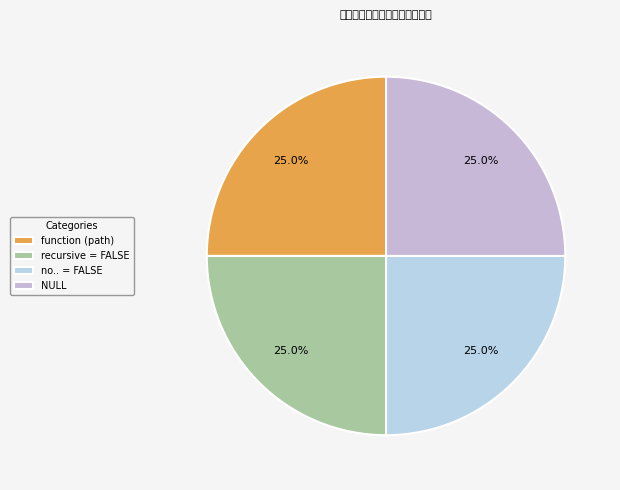

How many segments does this pie chart have?

4